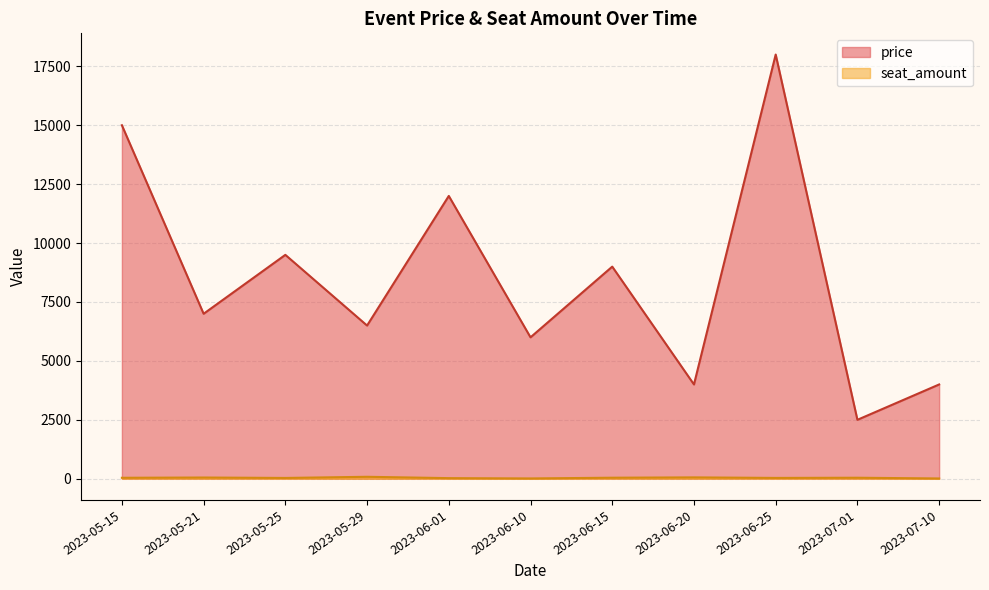

How many lines are shown in the chart?

2